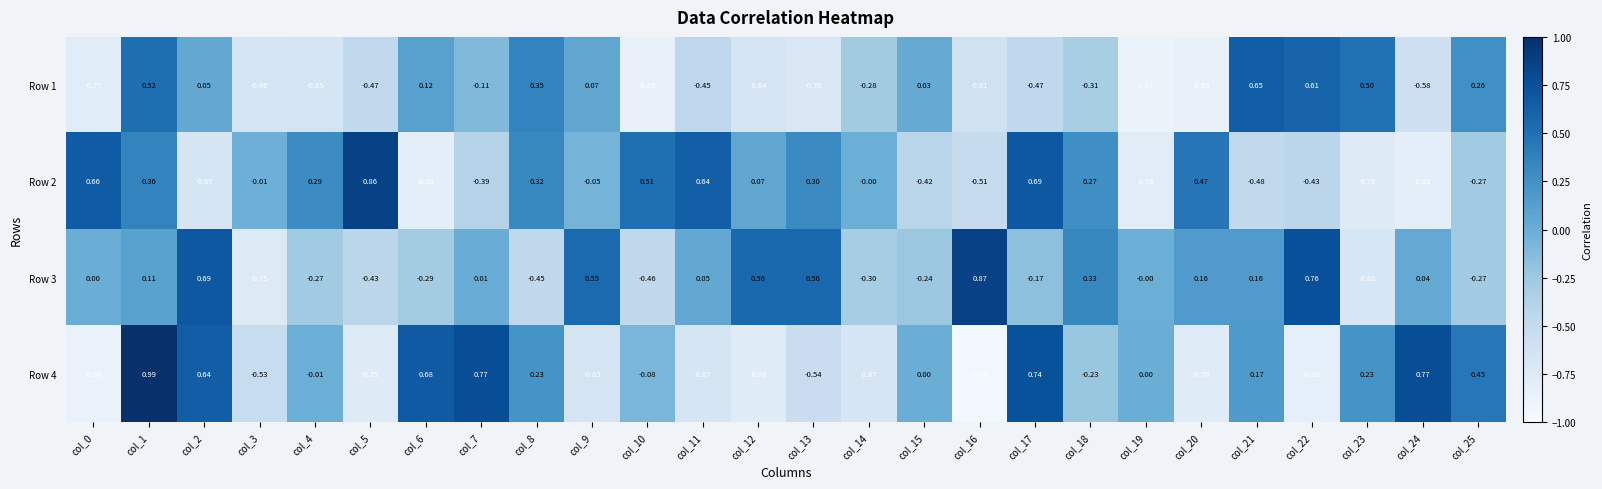

Is the value of Row 1 at col_19 greater than the value of Row 2 at col_18?

No